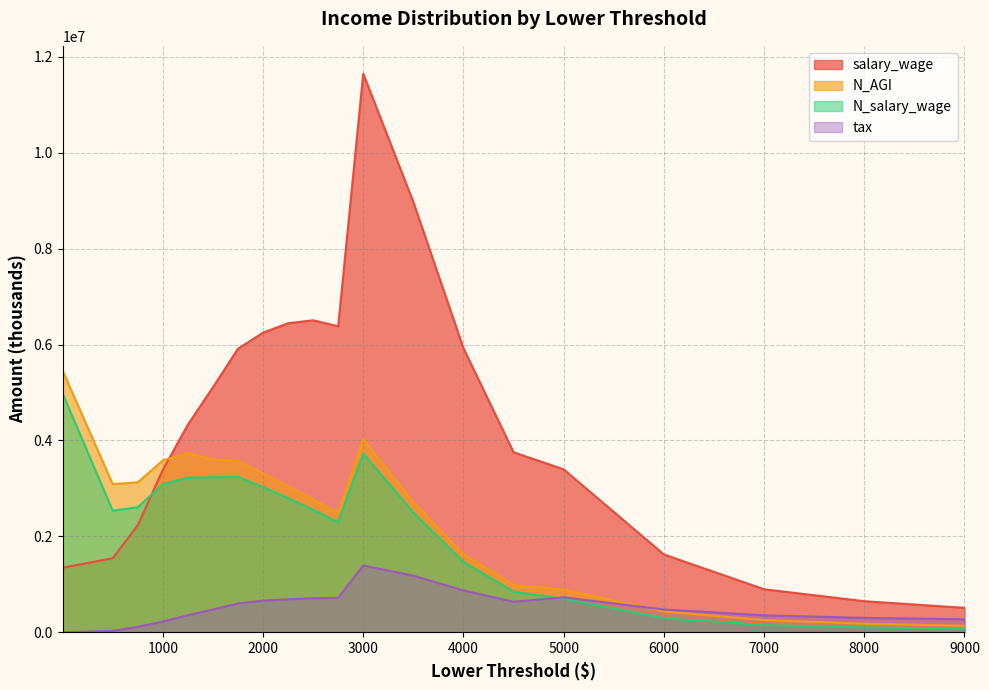

True or false: N_AGI has more than 0 points higher than both neighbors.

True